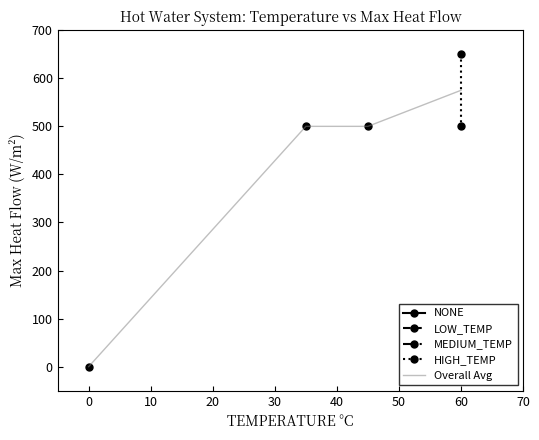

True or false: there are more than 2 points higher than both neighbors.

False